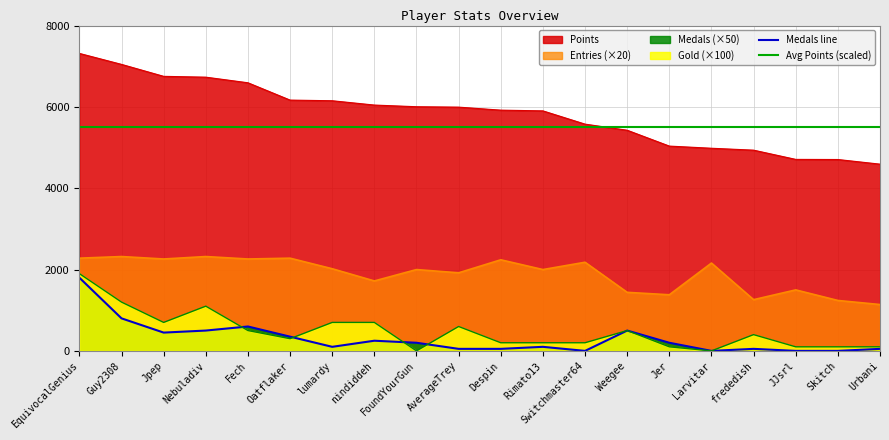

How many interior local valleys does the Entries series have?

7